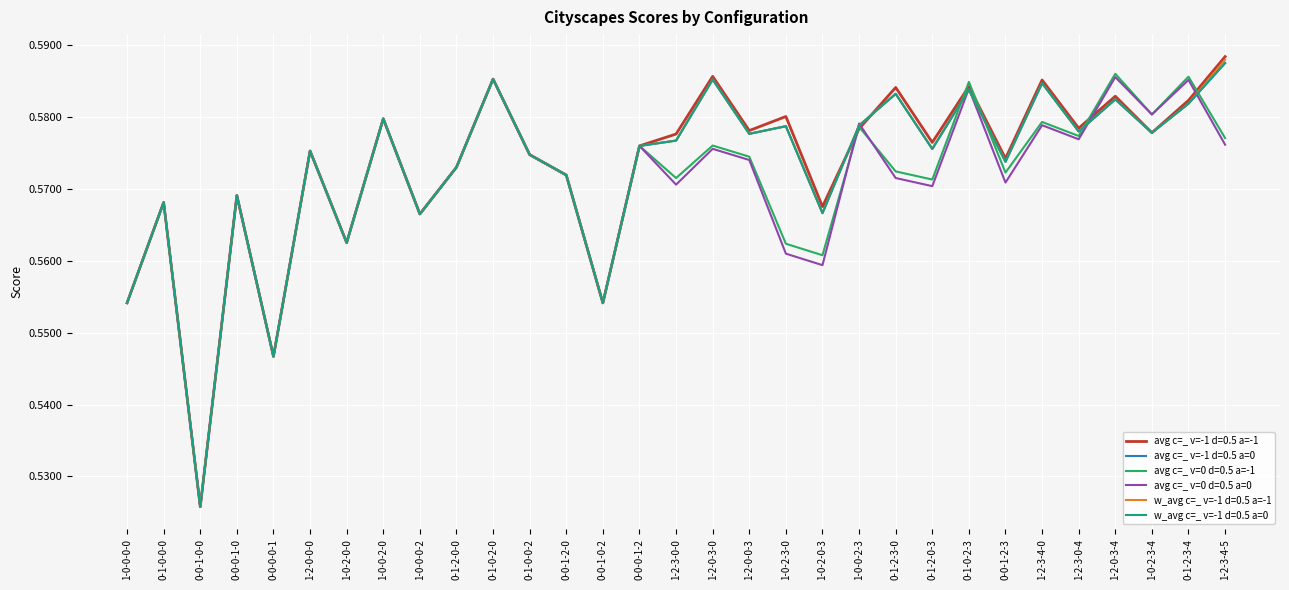

How many interior local peaks does the w_avg c=_ v=-1 d=0.5 a=-1 series have?

11